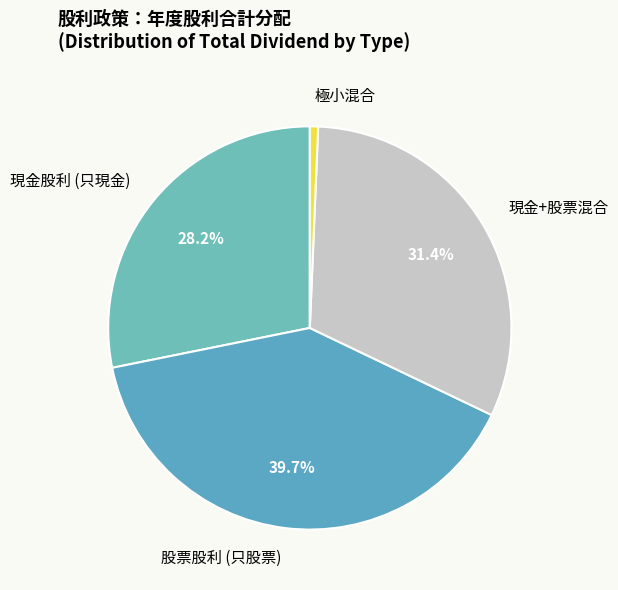

Which slice is the smallest?

極小混合